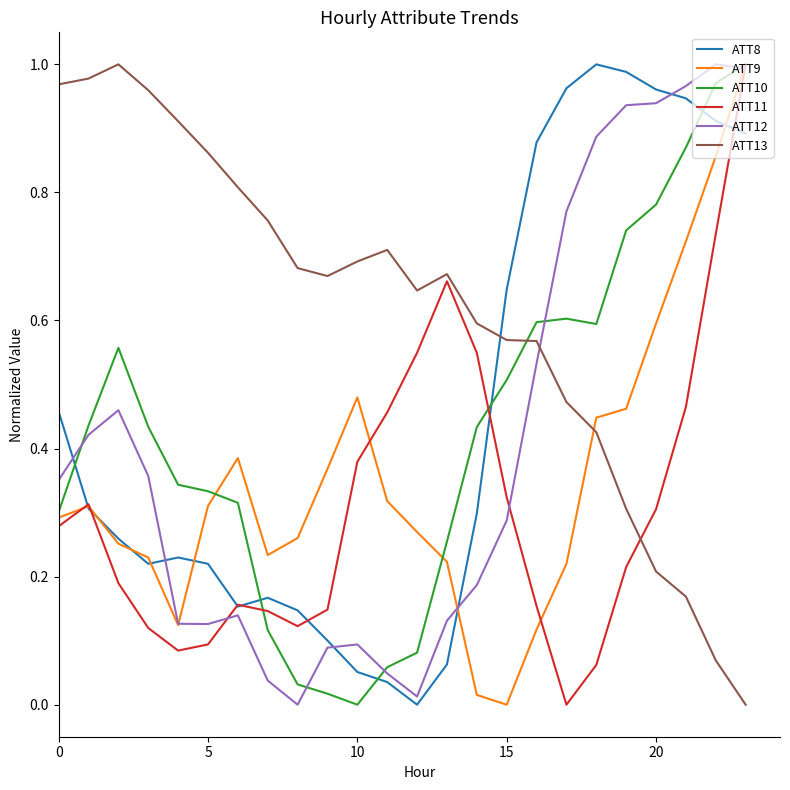

Count the number of categories in the chart.

24